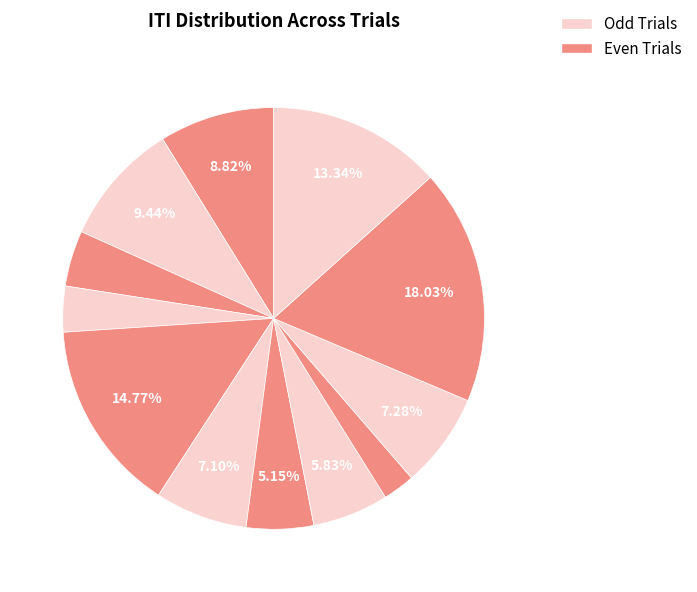

Rank the categories by value from highest to lowest.

Trial 11, Trial 5, Trial 12, Trial 2, Trial 1, Trial 10, Trial 6, Trial 8, Trial 7, Trial 3, Trial 4, Trial 9